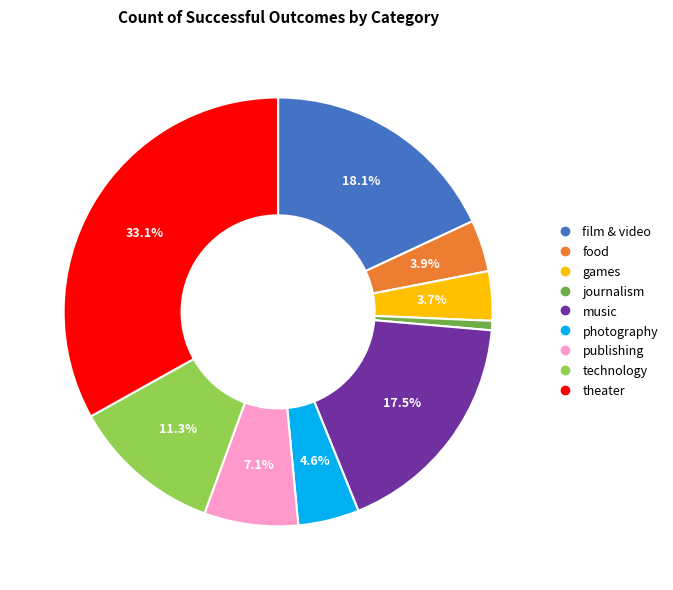

Approximately how many times larger is the value at journalism compared to photography?

0.2